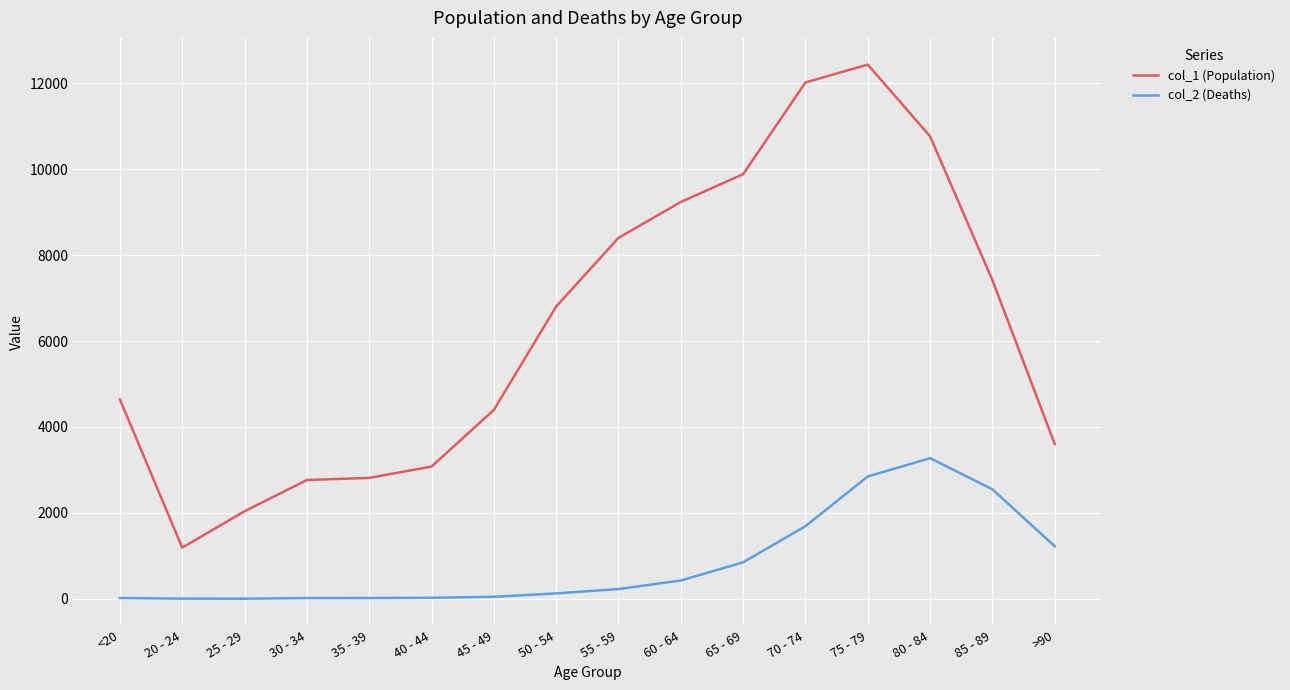

At 20 - 24, list the series in order from largest to smallest.

col_1 (Population), col_2 (Deaths)